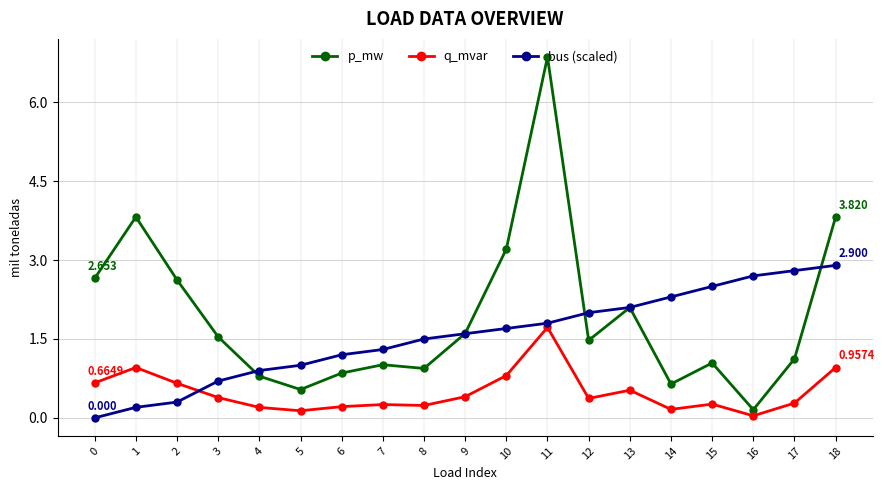

List the series in order of their peak value, highest first.

p_mw, bus (scaled), q_mvar